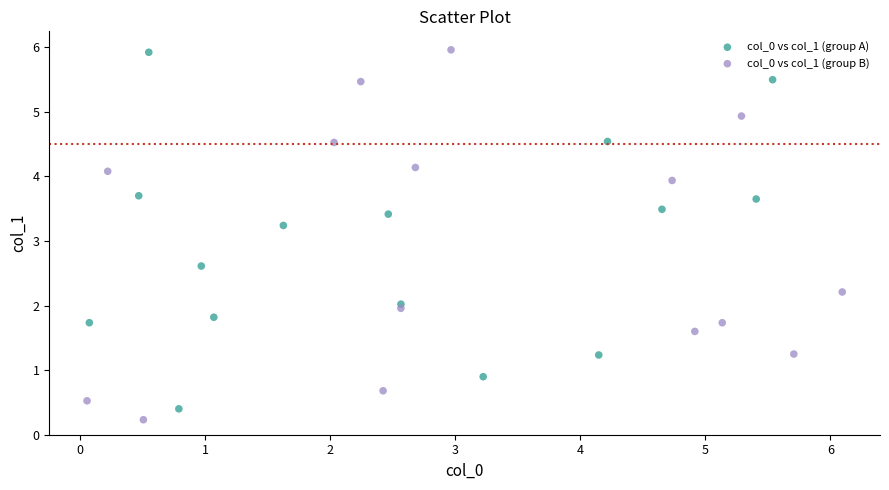

What are all the series names shown in the legend?

col_0 vs col_1 (group A), col_0 vs col_1 (group B)